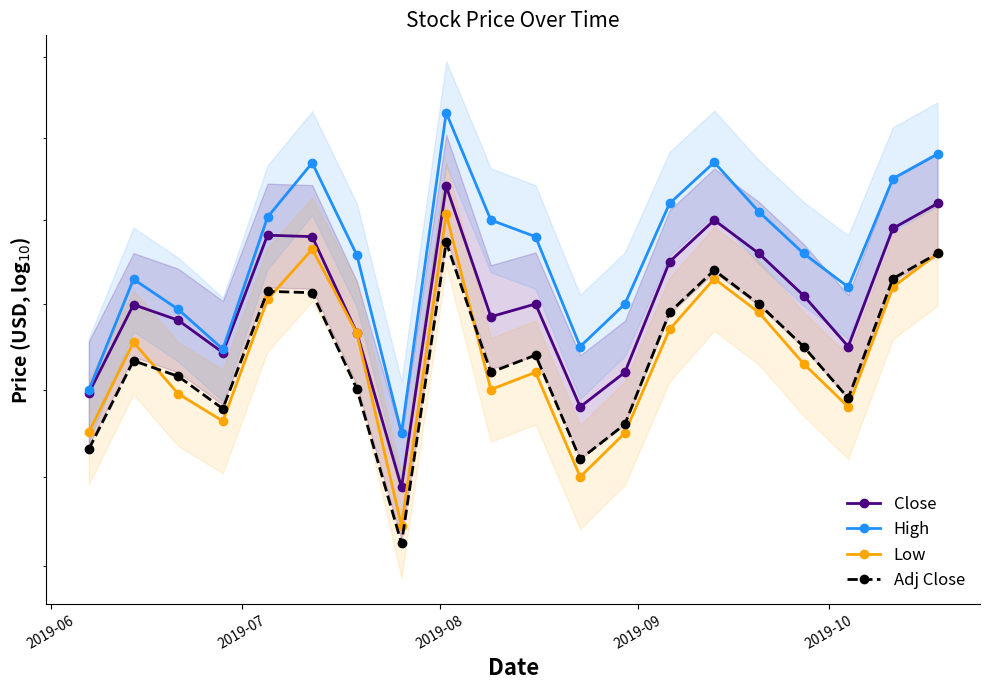

True or false: High has a value of 760.7 at 18.

False